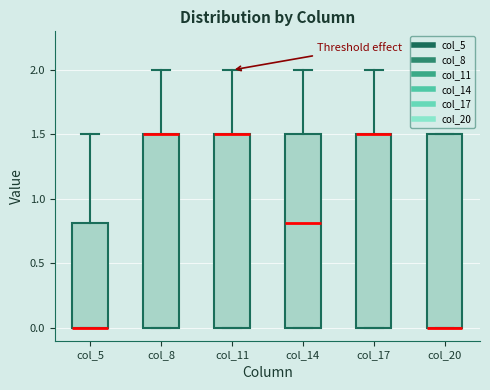

Reading left to right, read every box against the y-axis: the position of its median line, the range the box covers, and the ends of its whiskers. The values are not printed on the chart, so give them approximately, as read against the axis.

col_5: median 0.0 (drawn on the box's lower edge), box 0.0 to 0.8, whiskers 0.0 to 1.5
col_8: median 1.5 (drawn on the box's upper edge), box 0.0 to 1.5, whiskers 0.0 to 2.0
col_11: median 1.5 (drawn on the box's upper edge), box 0.0 to 1.5, whiskers 0.0 to 2.0
col_14: median 0.8, box 0.0 to 1.5, whiskers 0.0 to 2.0
col_17: median 1.5 (drawn on the box's upper edge), box 0.0 to 1.5, whiskers 0.0 to 2.0
col_20: median 0.0 (drawn on the box's lower edge), box 0.0 to 1.5, whiskers 0.0 to 1.5